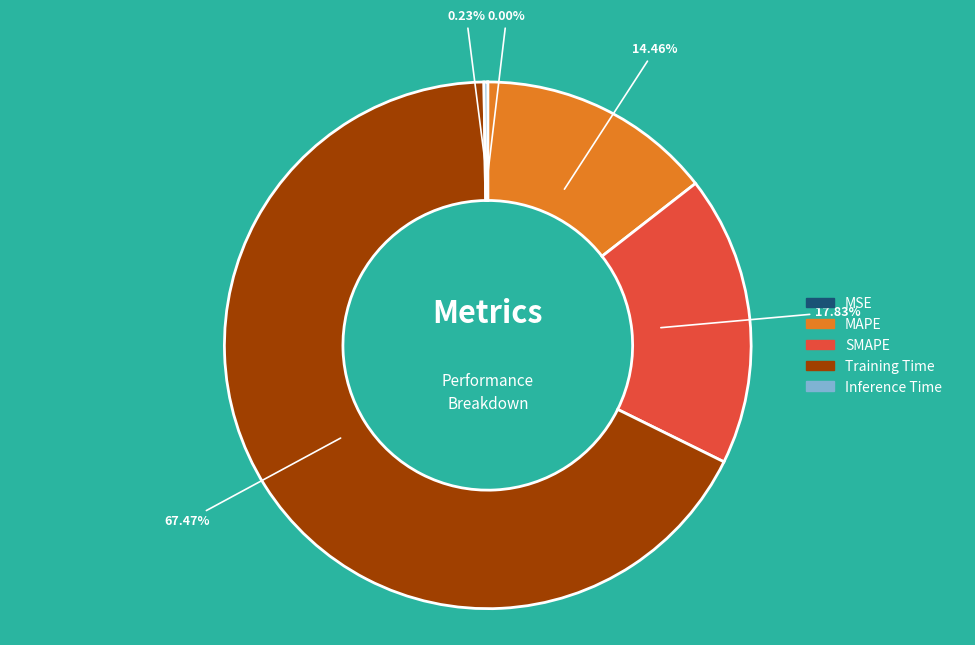

What is the majority slice?

Training Time